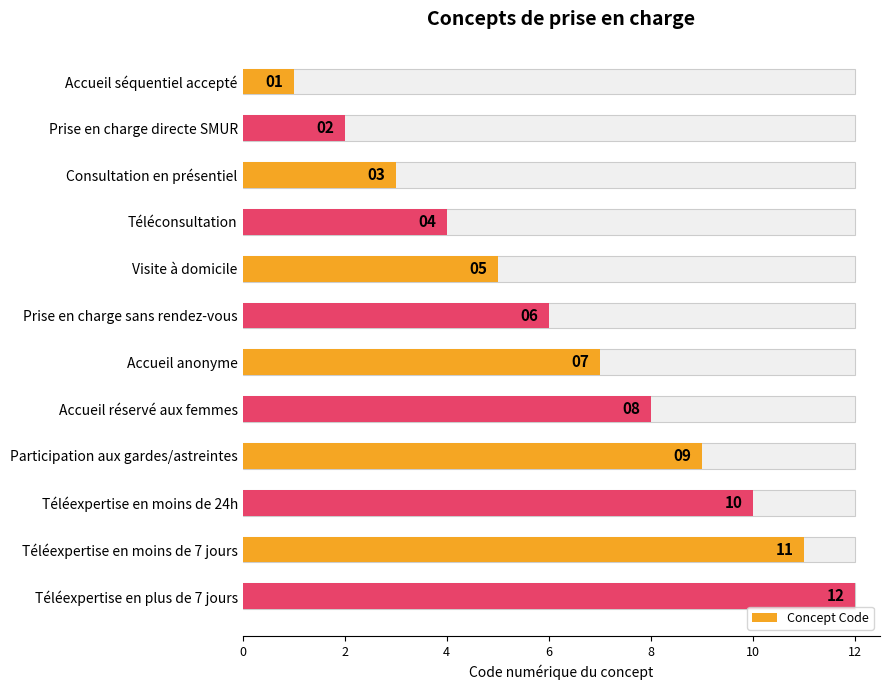

What value does the data have at Participation aux gardes/astreintes, to the nearest 5?

10